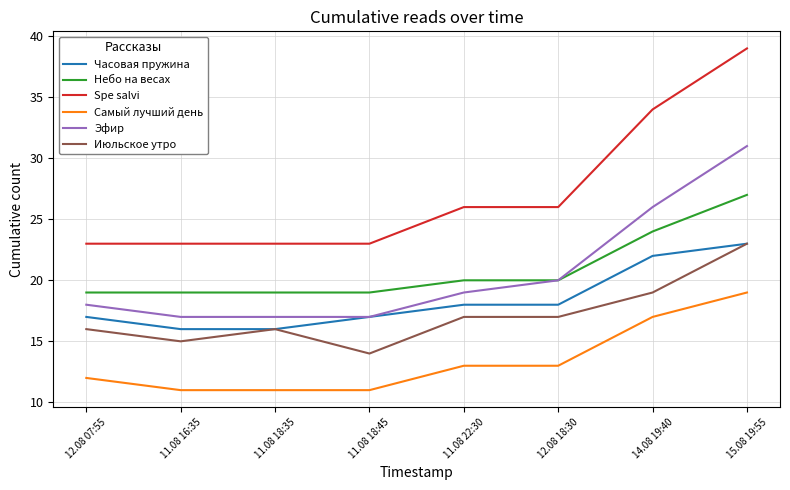

True or false: Самый лучший день and Июльское утро cross at least once.

False